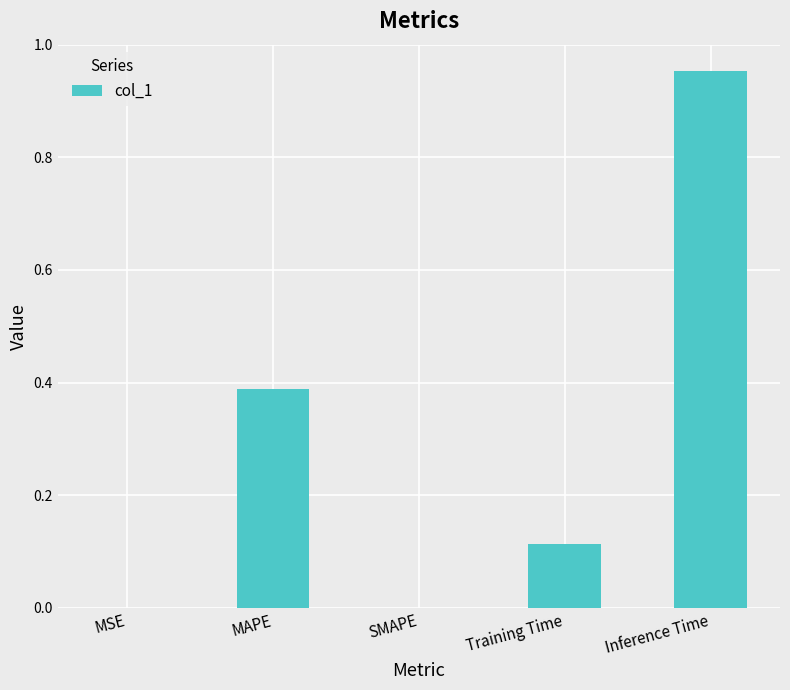

What is the sum of all values?

1.5